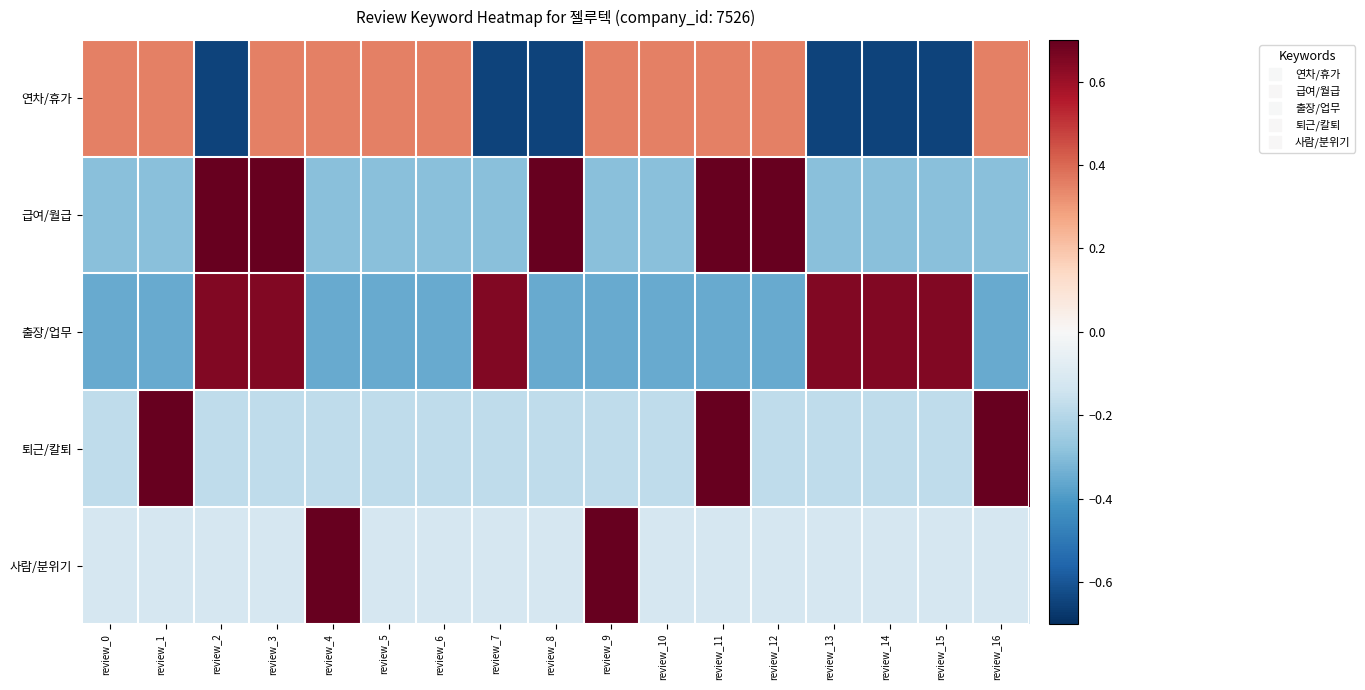

Reading left to right, extract all data points from this chart.

연차/휴가: review_0=0.4	review_1=0.4	review_2=-0.6	review_3=0.4	review_4=0.4	review_5=0.4	review_6=0.4	review_7=-0.6	review_8=-0.6	review_9=0.4	review_10=0.4	review_11=0.4	review_12=0.4	review_13=-0.6	review_14=-0.6	review_15=-0.6	review_16=0.4
급여/월급: review_0=-0.3	review_1=-0.3	review_2=0.7	review_3=0.7	review_4=-0.3	review_5=-0.3	review_6=-0.3	review_7=-0.3	review_8=0.7	review_9=-0.3	review_10=-0.3	review_11=0.7	review_12=0.7	review_13=-0.3	review_14=-0.3	review_15=-0.3	review_16=-0.3
출장/업무: review_0=-0.4	review_1=-0.4	review_2=0.6	review_3=0.6	review_4=-0.4	review_5=-0.4	review_6=-0.4	review_7=0.6	review_8=-0.4	review_9=-0.4	review_10=-0.4	review_11=-0.4	review_12=-0.4	review_13=0.6	review_14=0.6	review_15=0.6	review_16=-0.4
퇴근/칼퇴: review_0=-0.2	review_1=0.8	review_2=-0.2	review_3=-0.2	review_4=-0.2	review_5=-0.2	review_6=-0.2	review_7=-0.2	review_8=-0.2	review_9=-0.2	review_10=-0.2	review_11=0.8	review_12=-0.2	review_13=-0.2	review_14=-0.2	review_15=-0.2	review_16=0.8
사람/분위기: review_0=-0.1	review_1=-0.1	review_2=-0.1	review_3=-0.1	review_4=0.9	review_5=-0.1	review_6=-0.1	review_7=-0.1	review_8=-0.1	review_9=0.9	review_10=-0.1	review_11=-0.1	review_12=-0.1	review_13=-0.1	review_14=-0.1	review_15=-0.1	review_16=-0.1